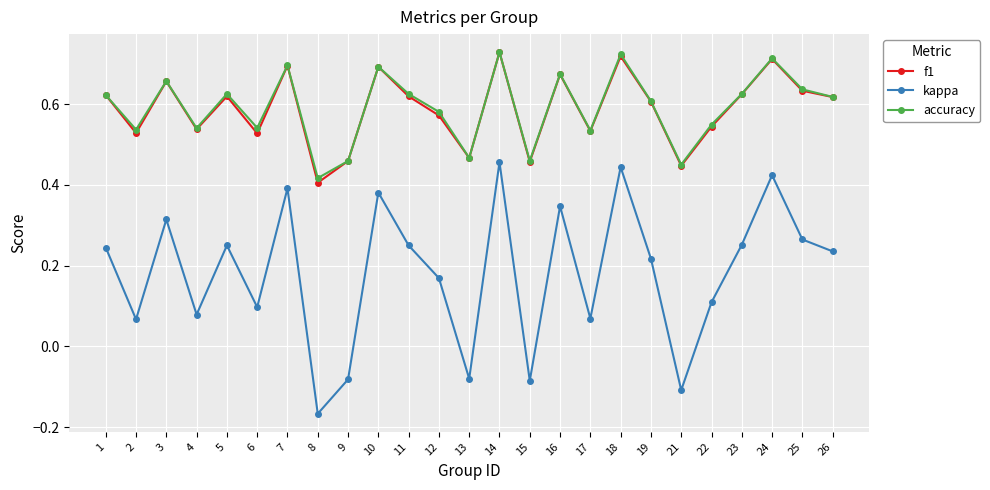

True or false: accuracy has a value of 0.4 at 12.

False